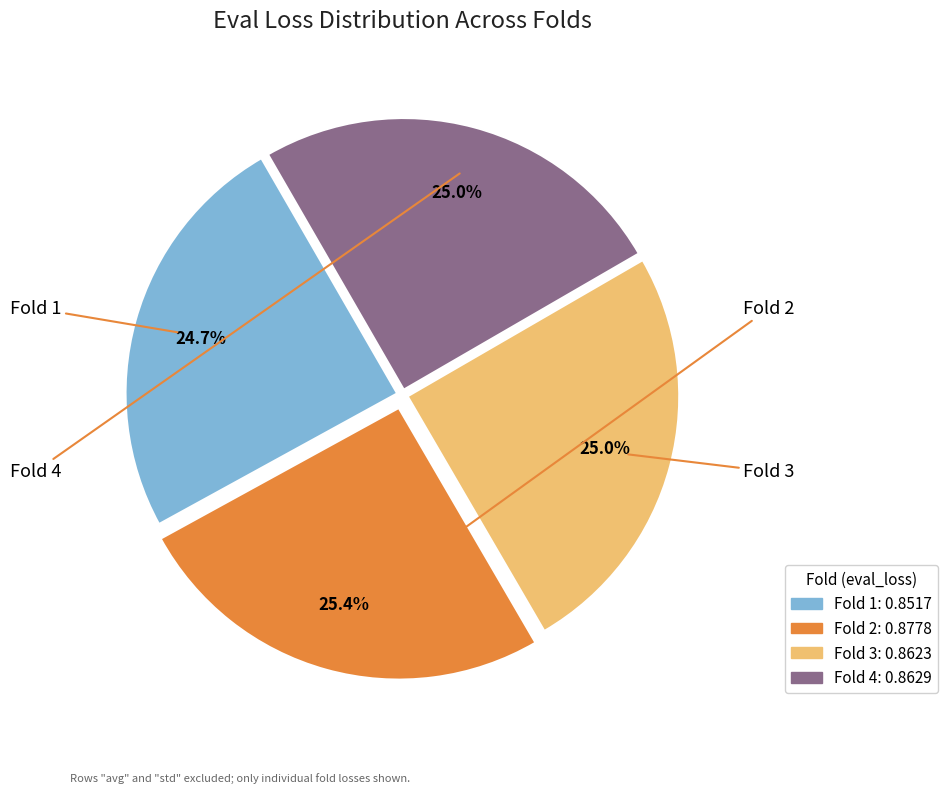

What percentage is the Fold 1 slice, to the nearest percent?

25%